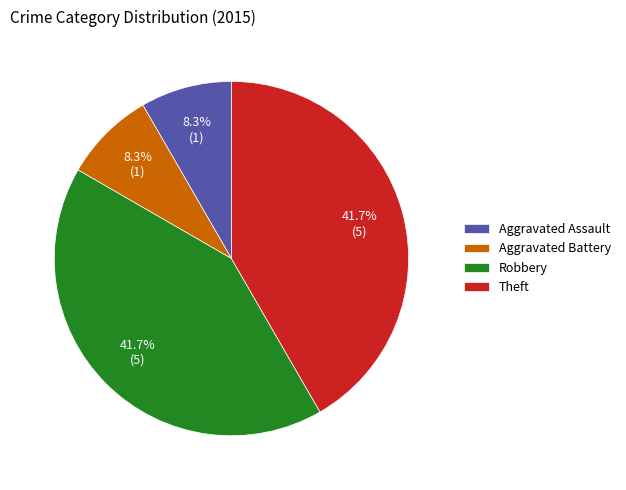

What percentage is NOT represented by Aggravated Assault?

91.7%